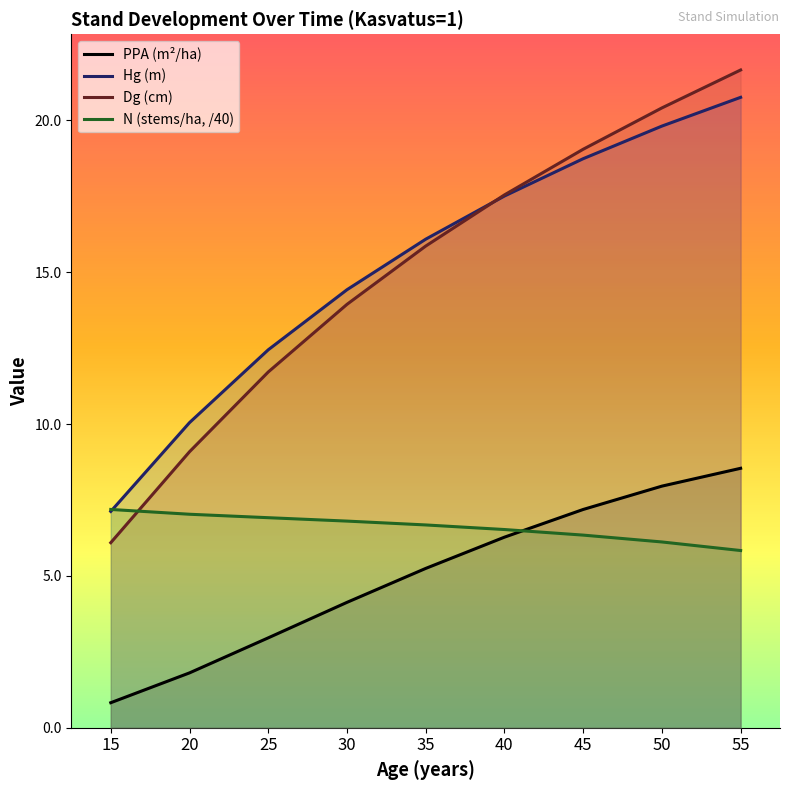

How many intersections are there between Hg (m) and N (stems/ha, /40)?

1